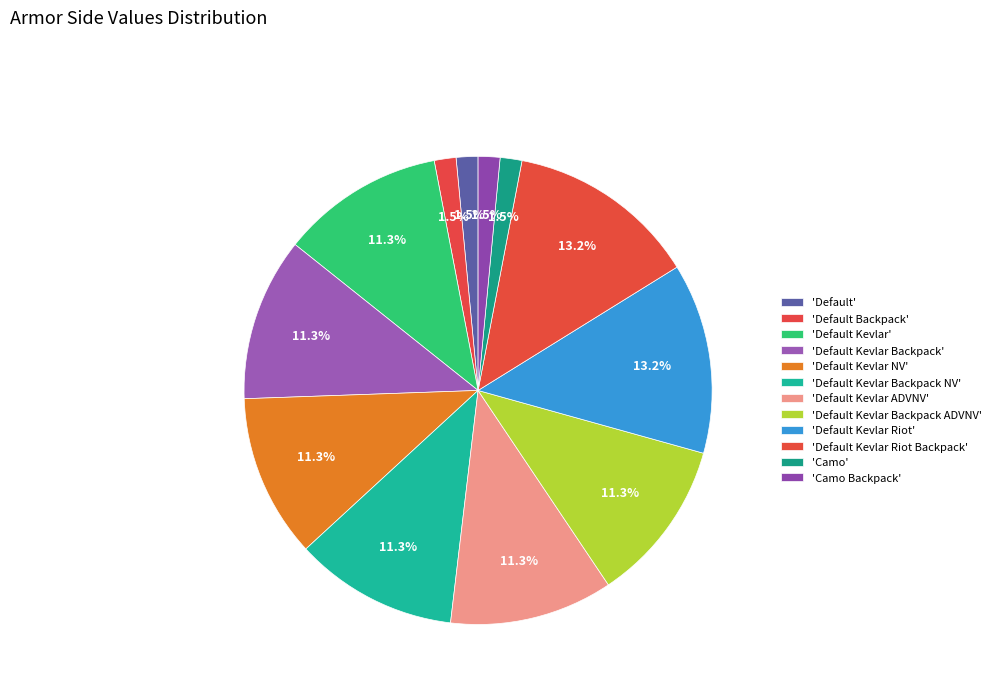

How many segments does this pie chart have?

12